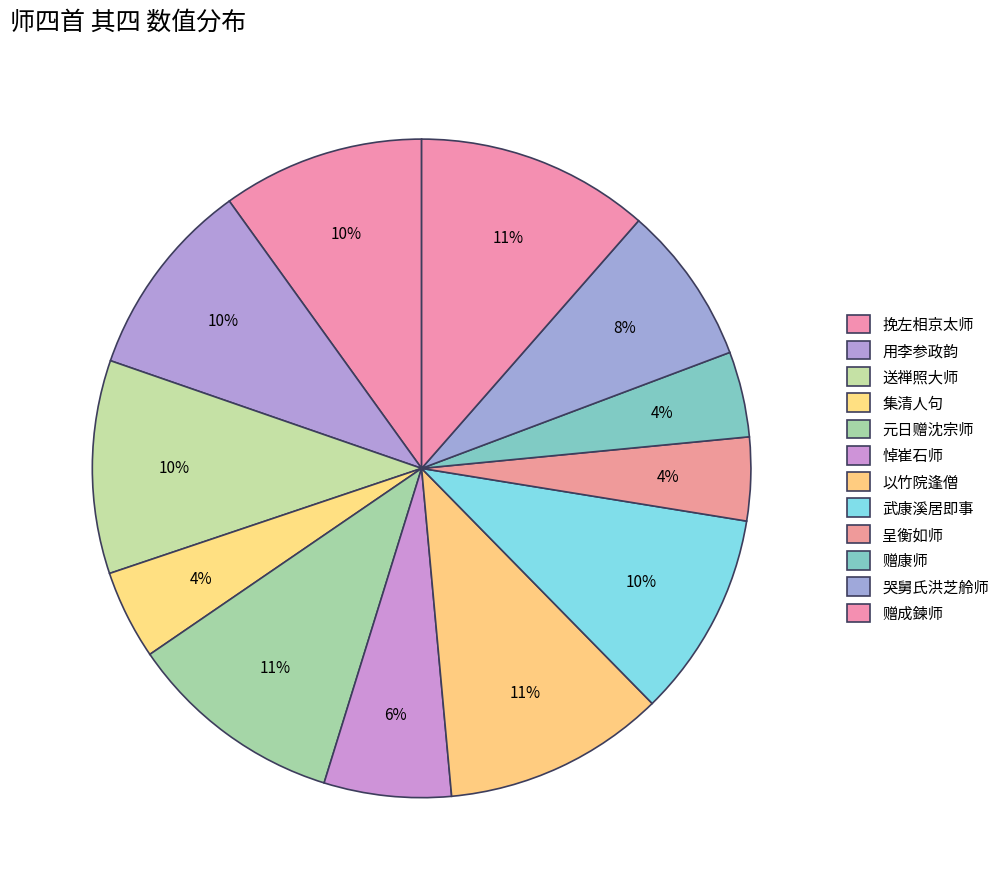

How many segments does this pie chart have?

12